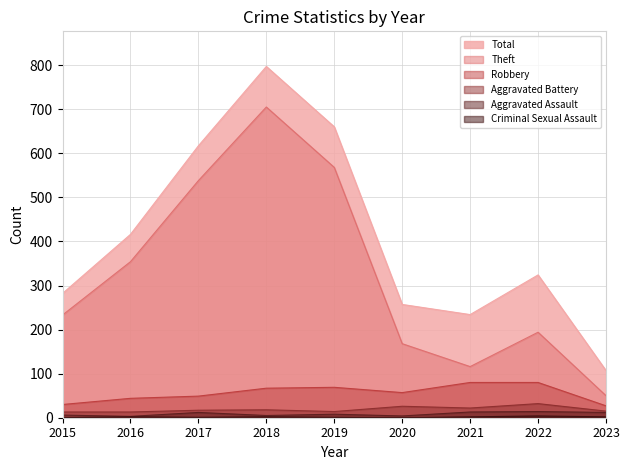

Does the chart display data point markers on the line(s)?

No